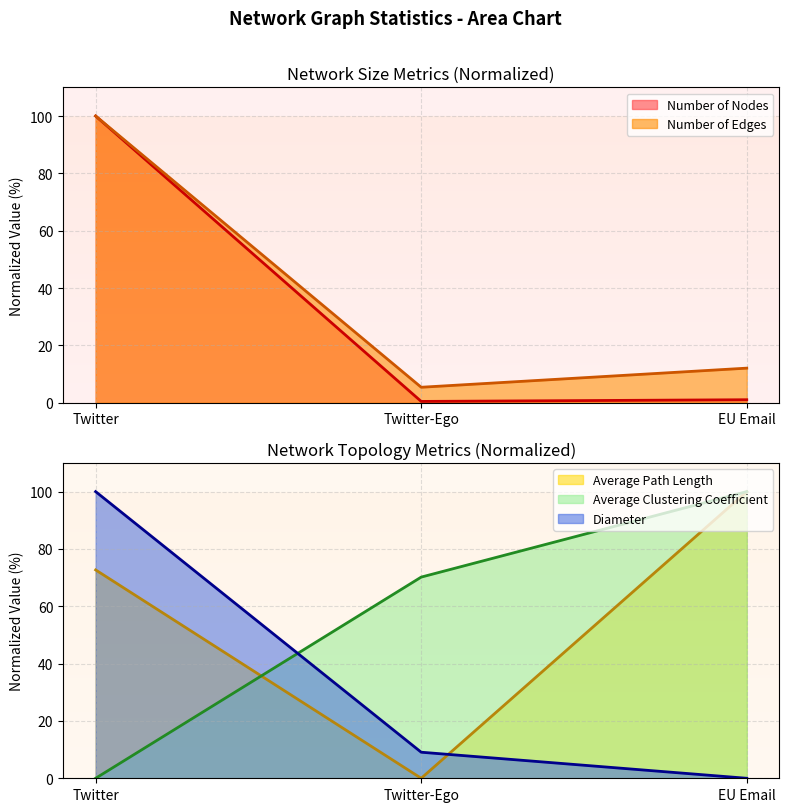

Between Twitter-Ego and EU Email, which series saw the biggest shift?

Average Path Length